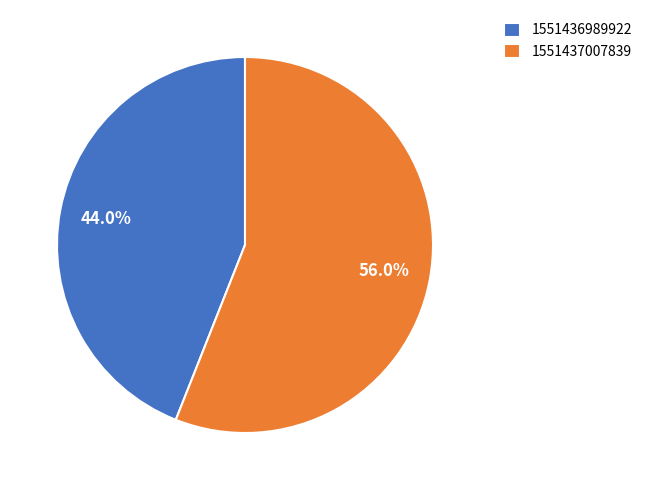

Do 1551436989922 and 1551437007839 together represent more than half of the pie?

Yes